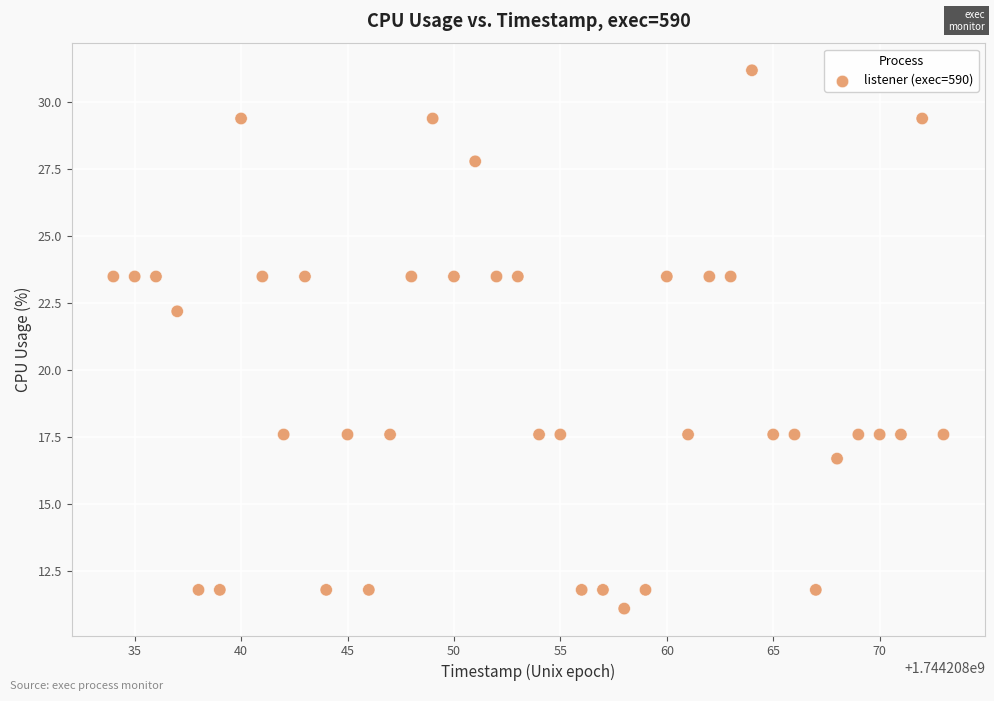

What is the range of Y values (max minus min)?

20.1